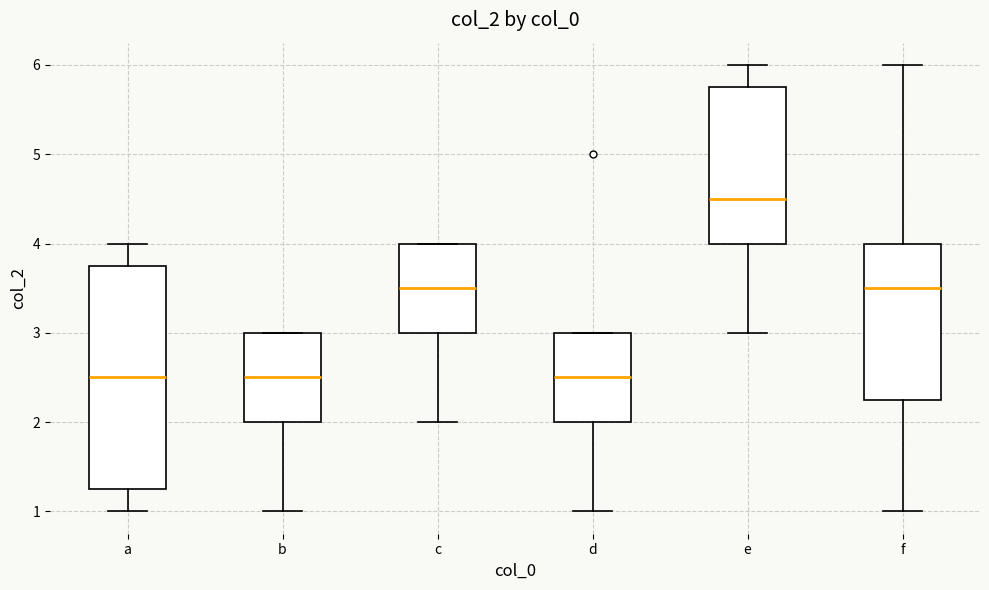

Reading left to right, read every box against the y-axis: the position of its median line, the range the box covers, and the ends of its whiskers. The values are not printed on the chart, so give them approximately, as read against the axis.

a: median 2.5, box 1.3 to 3.8, whiskers 1.0 to 4.0
b: median 2.5, box 2.0 to 3.0, whiskers 1.0 to 3.0
c: median 3.5, box 3.0 to 4.0, whiskers 2.0 to 4.0
d: median 2.5, box 2.0 to 3.0, whiskers 1.0 to 3.0
e: median 4.5, box 4.0 to 5.8, whiskers 3.0 to 6.0
f: median 3.5, box 2.3 to 4.0, whiskers 1.0 to 6.0